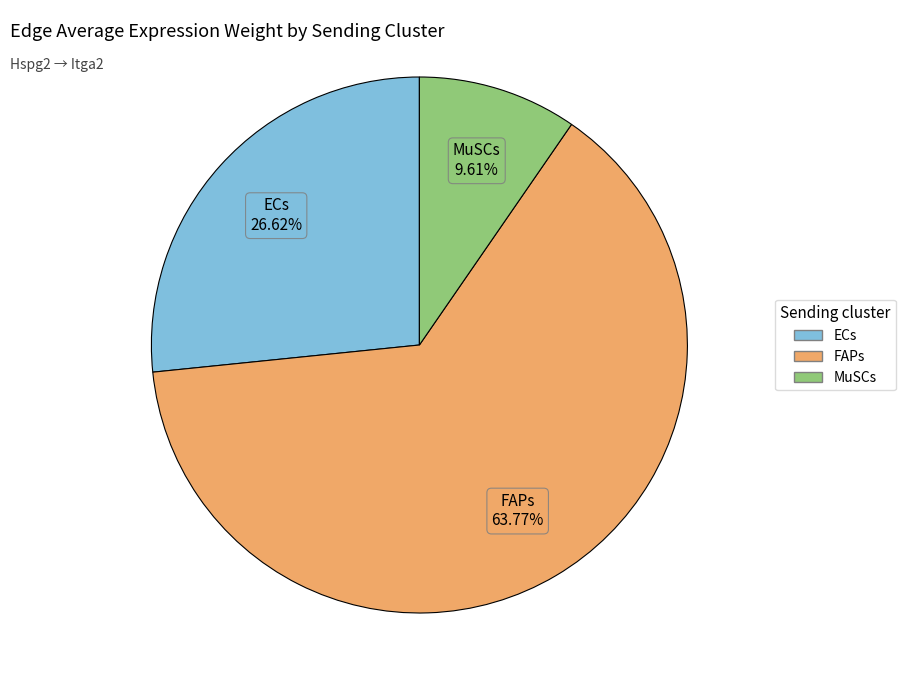

To the nearest percent, what portion does MuSCs represent?

10%